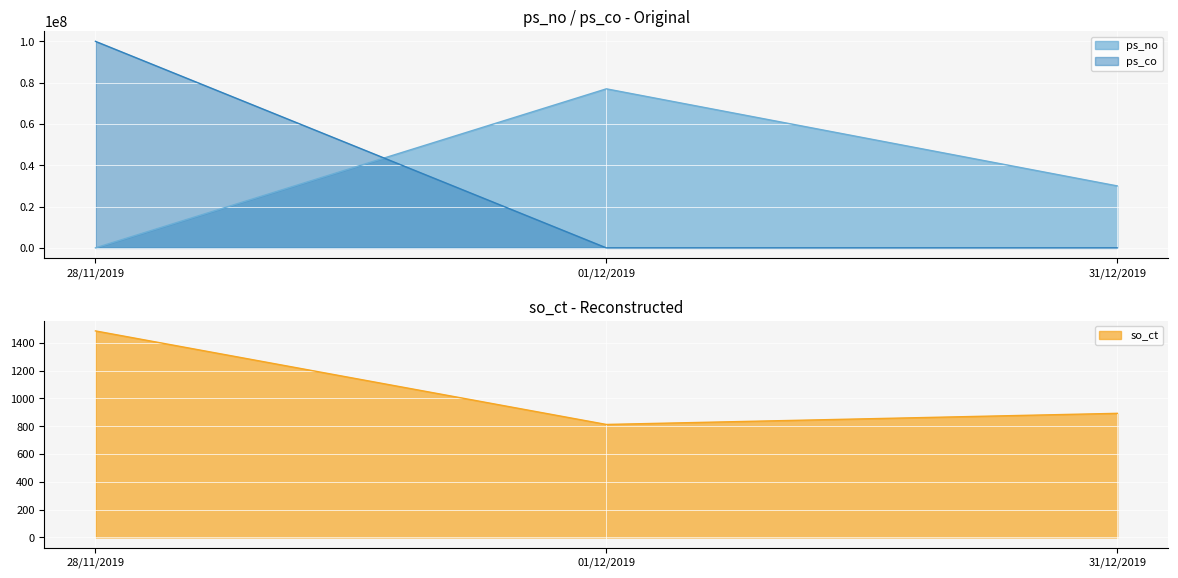

What is the difference between the ps_no values at 31/12/2019 and 01/12/2019?

47000000